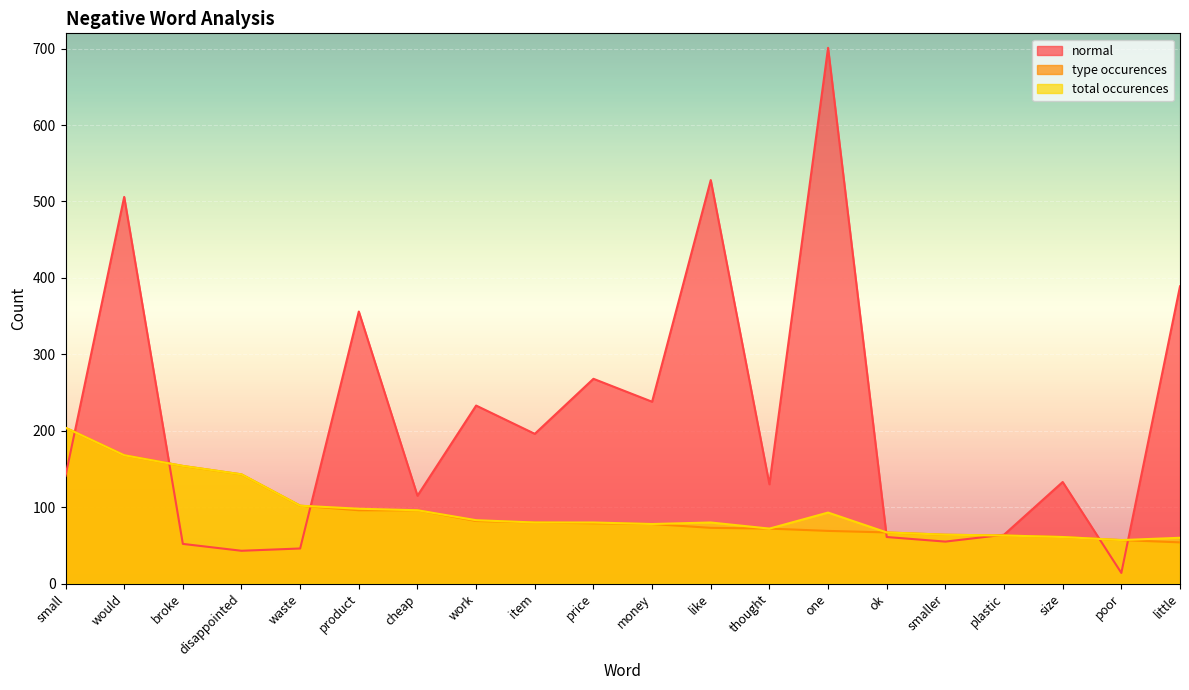

List the series in order of their peak value, lowest first.

type occurences, total occurences, normal